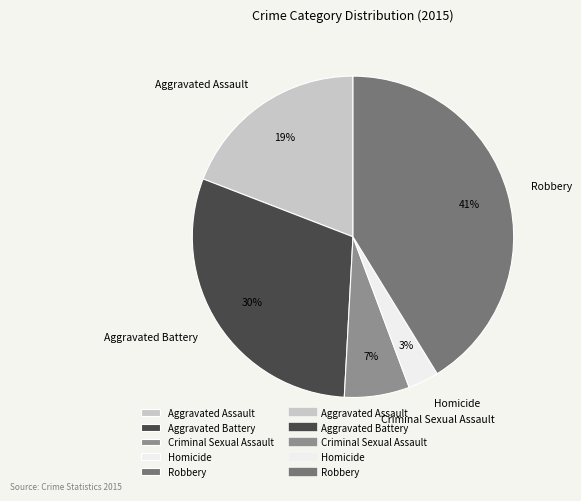

What is the largest slice in the pie chart?

Robbery